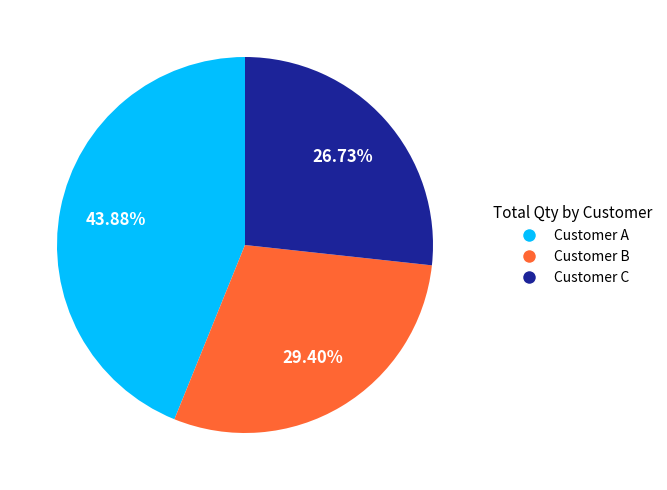

Which category has the smallest portion of the pie?

Customer C